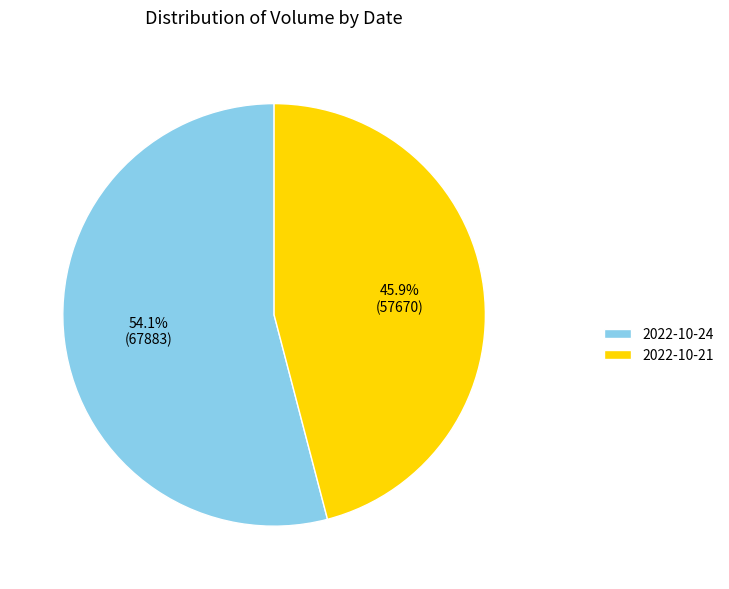

What is the majority slice?

2022-10-24